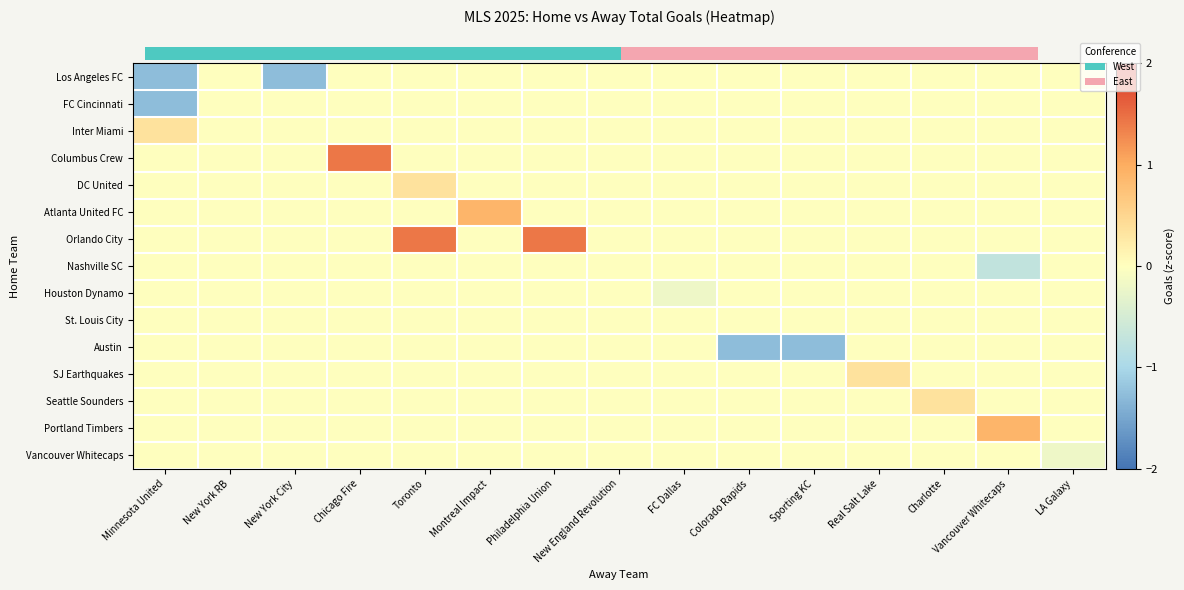

True or false: FC Cincinnati has a value of 0.4 at Sporting KC.

False